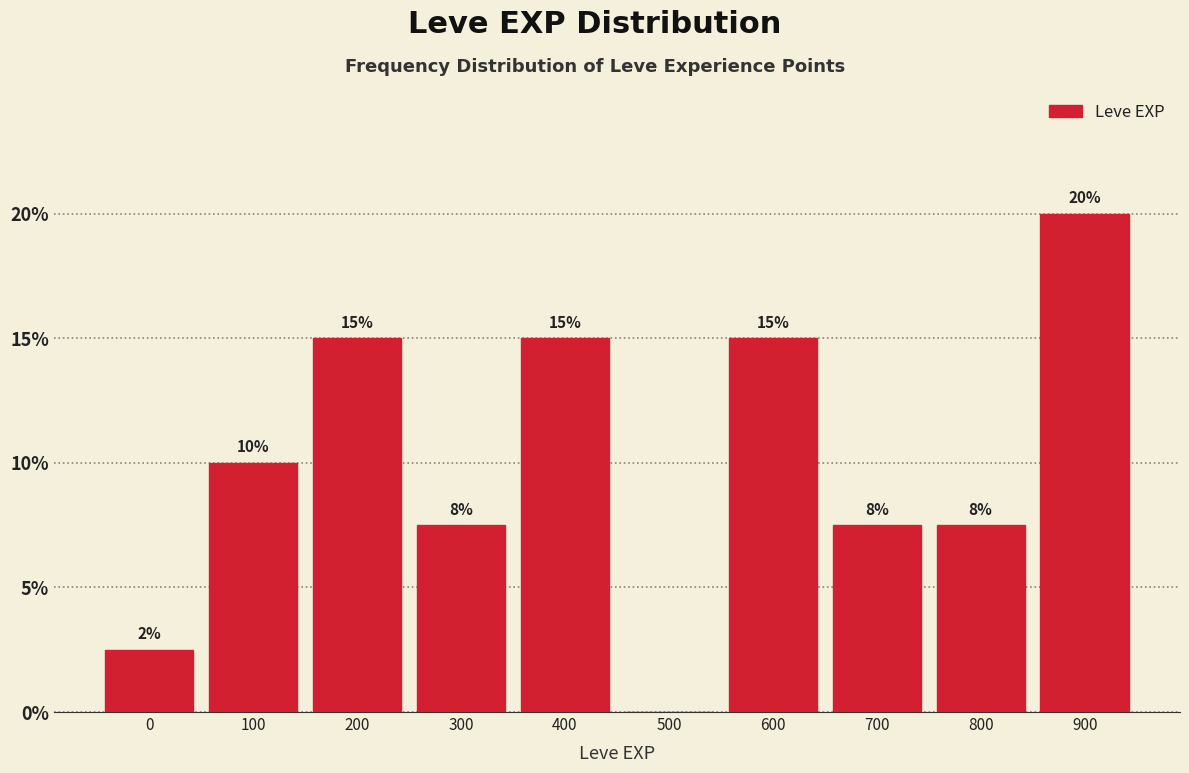

Is it true that the value at 700 is 5.1?

False